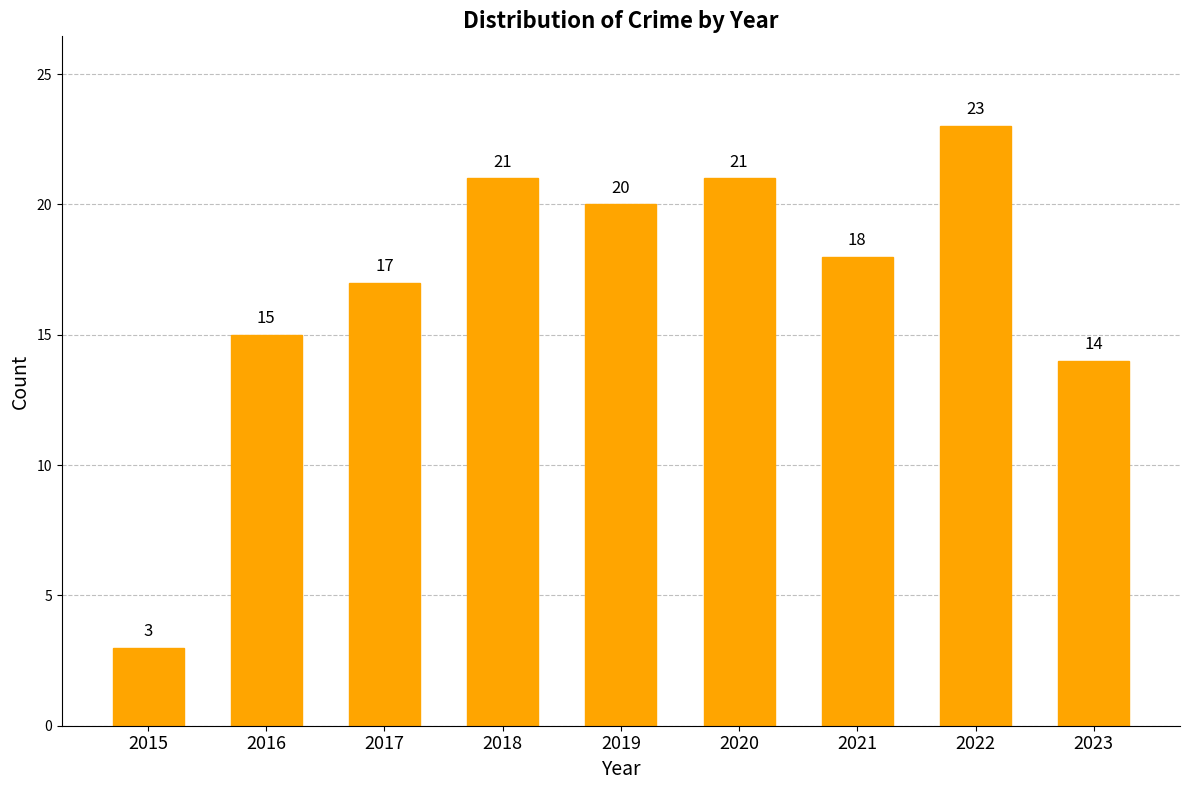

What is the ratio of the value at 2015 to the value at 2020?

0.1